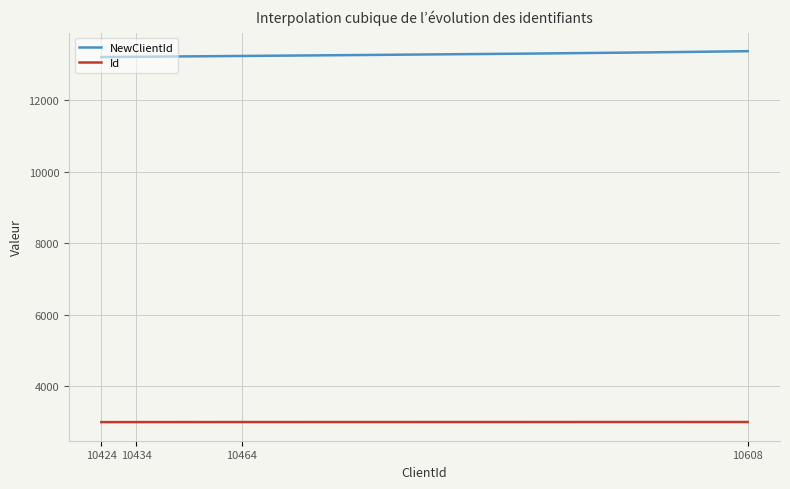

List the series in order of their peak value, lowest first.

Id, NewClientId